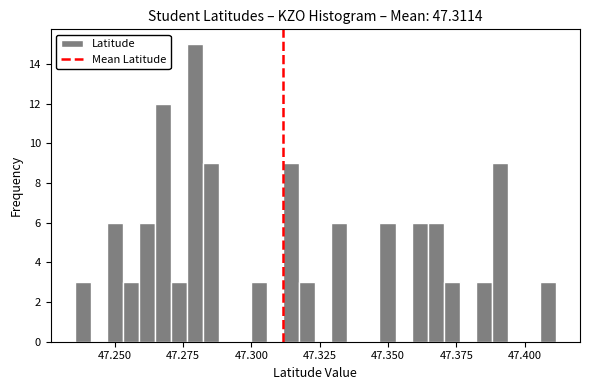

Read against the x-axis, roughly where is the centre of the tallest bar?

47.280